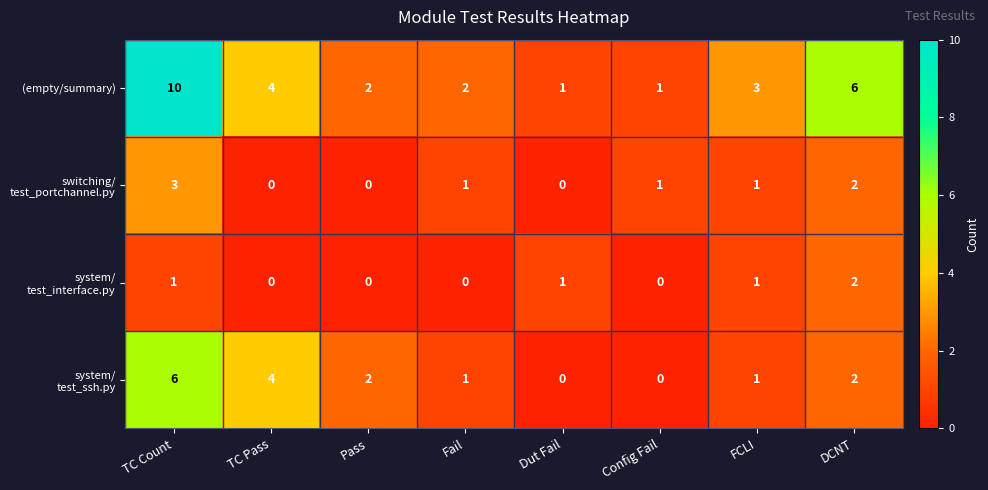

The (empty/summary) series shows 1 at Pass. True or false?

False